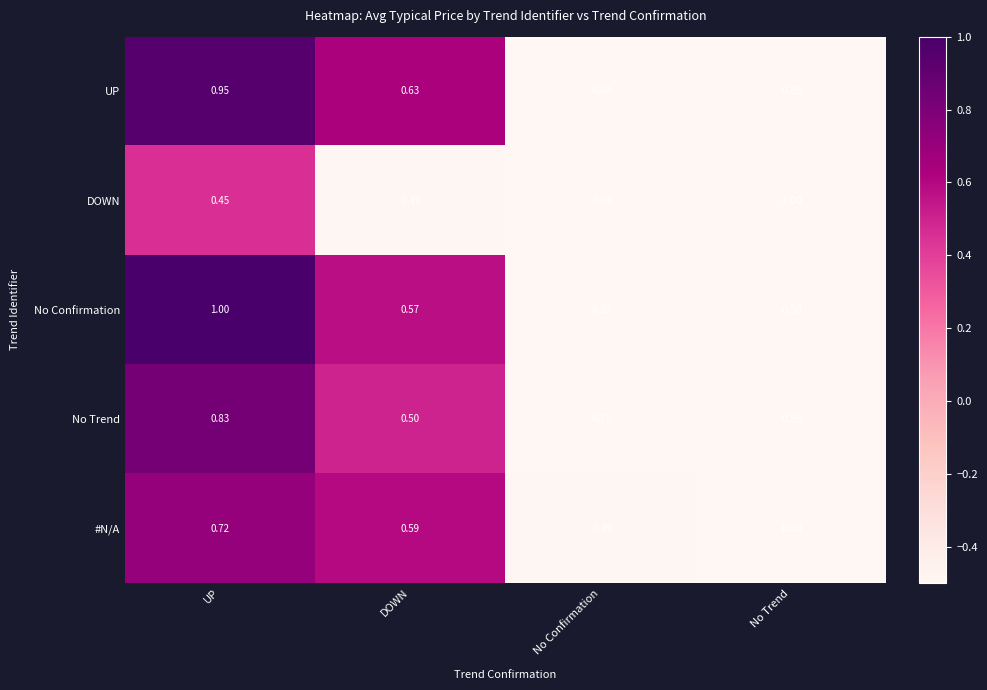

Between DOWN and No Trend, which series saw the biggest shift?

UP